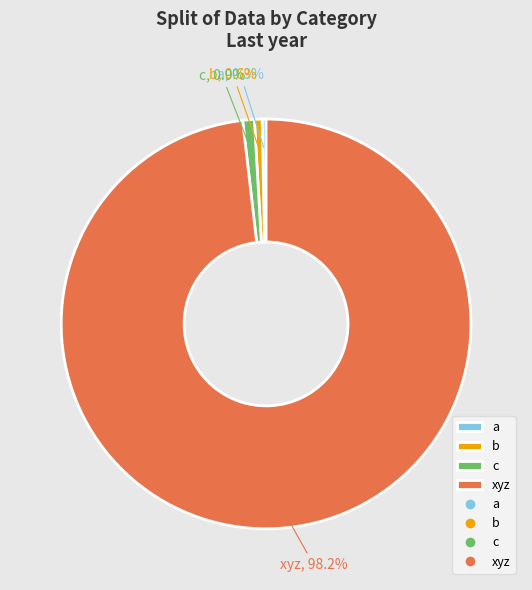

True or false: b accounts for 1% of the total.

True